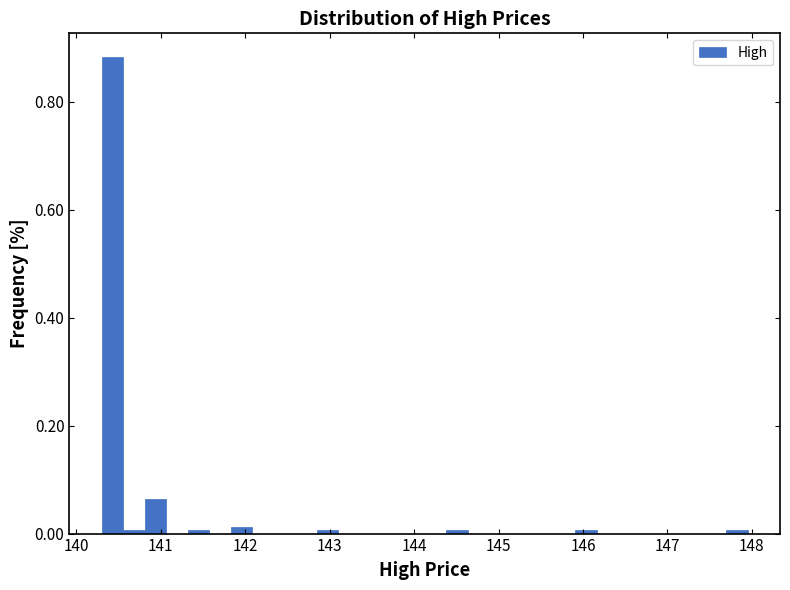

Around what value on the x-axis is the tallest bar? Give the approximate position of its centre, as read against the axis.

140.4